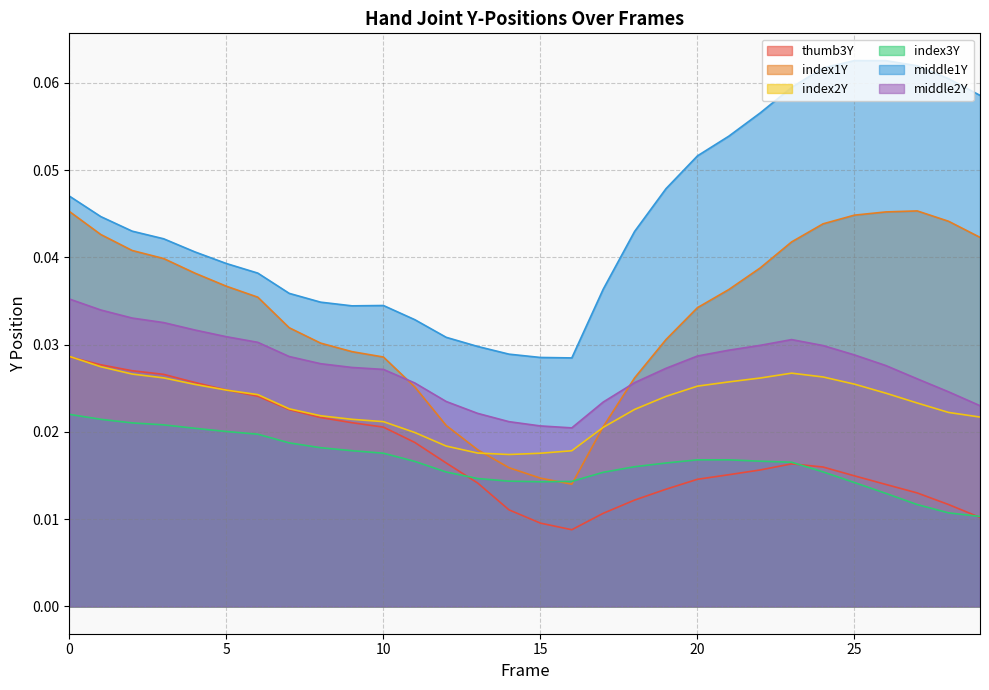

What is the sum of the middle1Y values at 2 and 0?

0.1